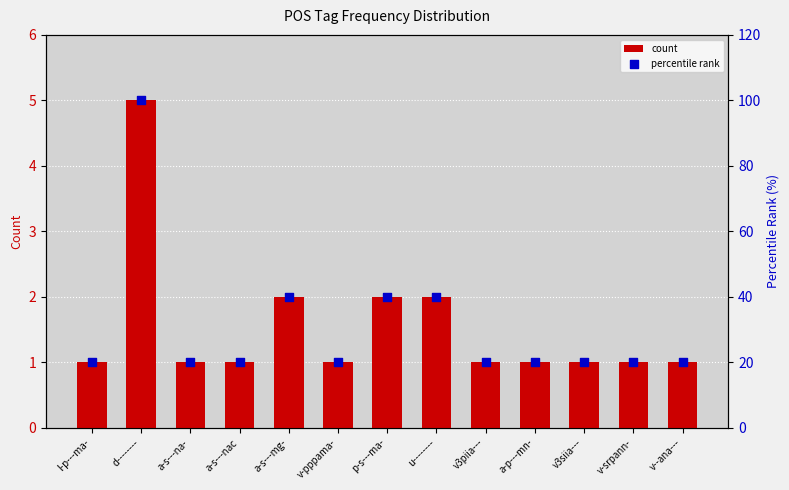

At how many categories does at least one series exceed 31?

4